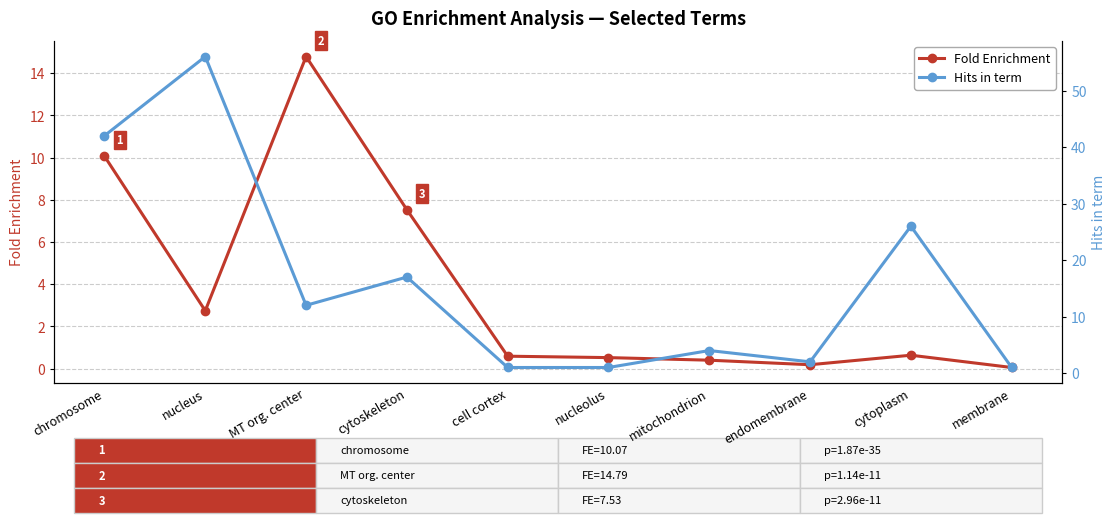

Which has a higher value, membrane or nucleus?

nucleus